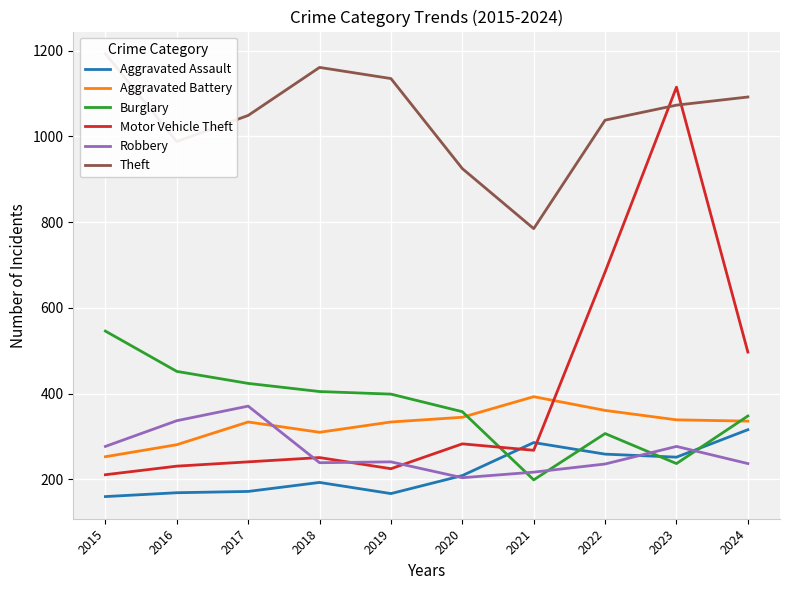

Which category has the highest value in the Aggravated Assault series?

2024